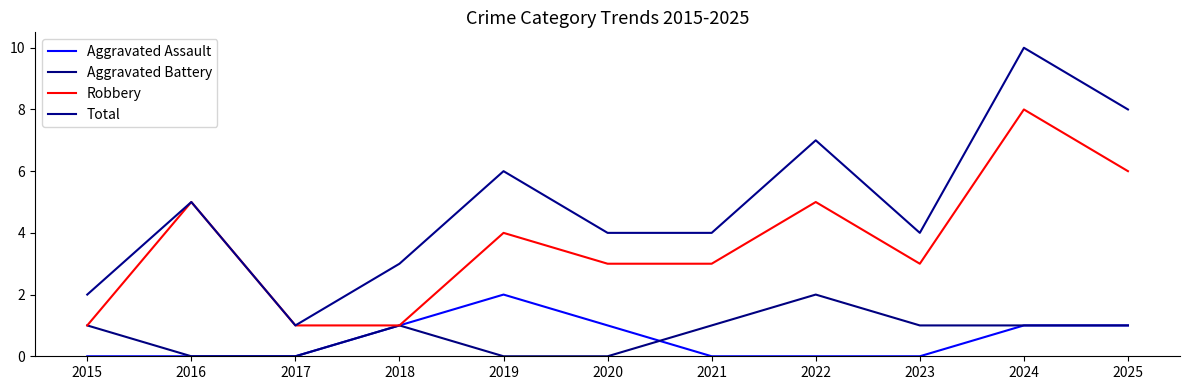

List the labels in order of Robbery value, smallest first.

2015, 2017, 2018, 2020, 2021, 2023, 2019, 2016, 2022, 2025, 2024